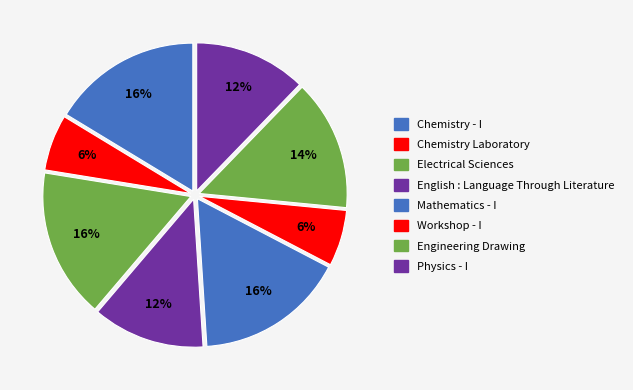

To the nearest percent, what is the difference between the English : Language Through Literature and Workshop - I slice percentages?

6%